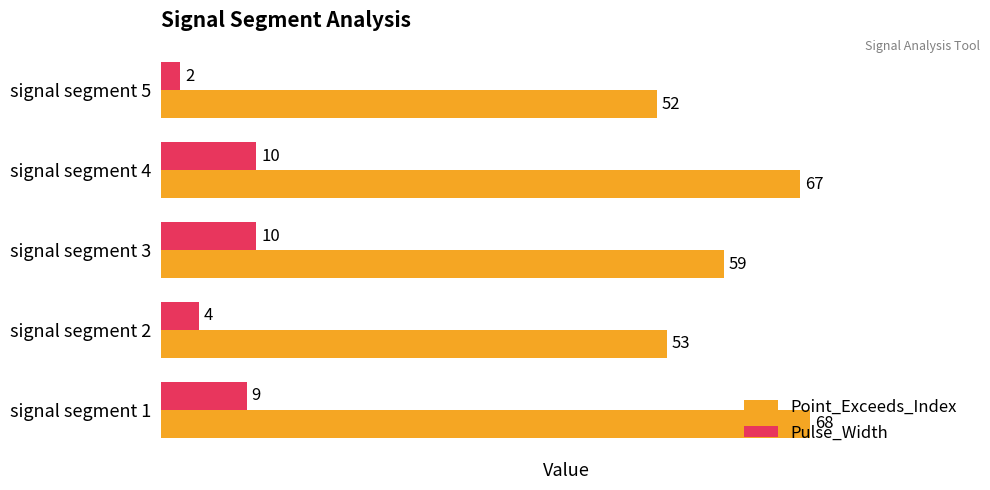

Read the Point_Exceeds_Index value at signal segment 1, to the nearest 10.

70